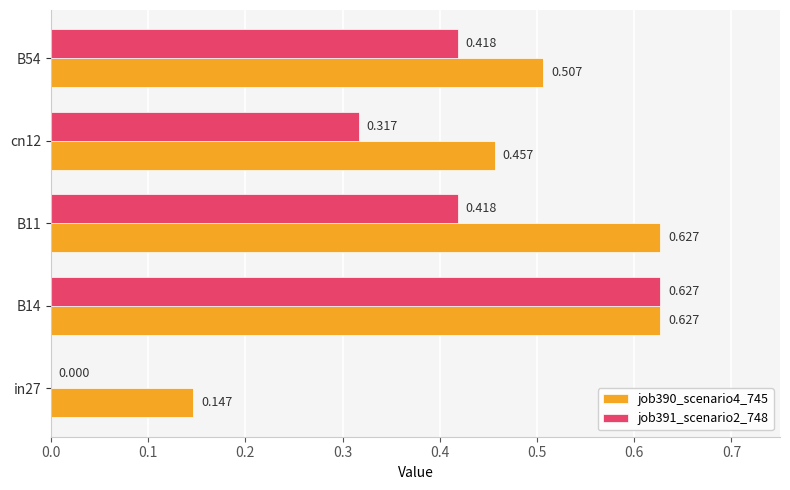

How many job390_scenario4_745 values are between 0 and 1?

5